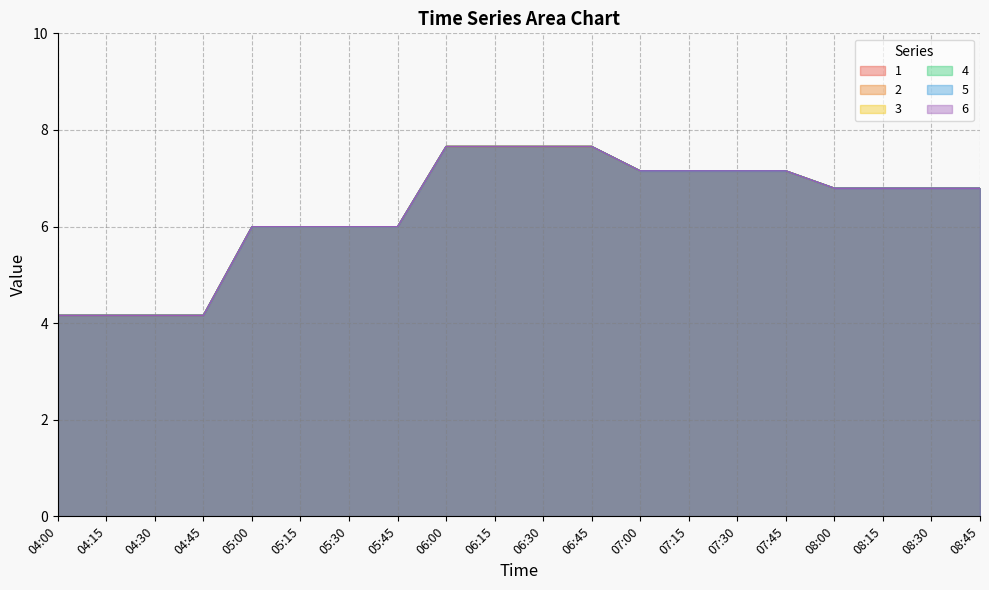

Rank the series at 08:00 from highest to lowest value.

1, 2, 3, 4, 5, 6